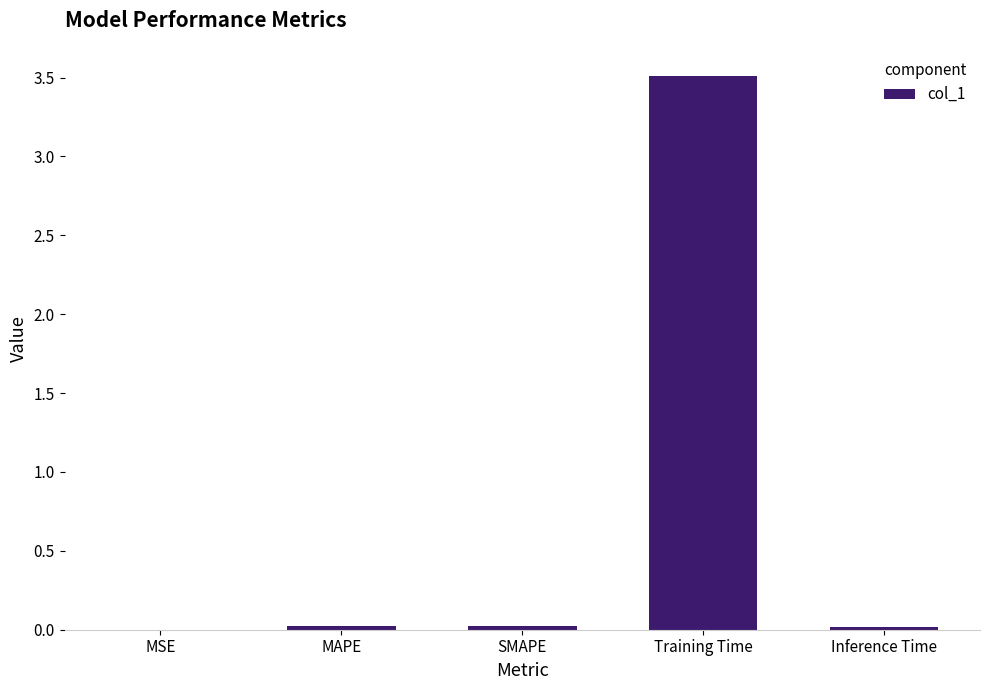

Is it true that the value at Training Time is 5.0?

False